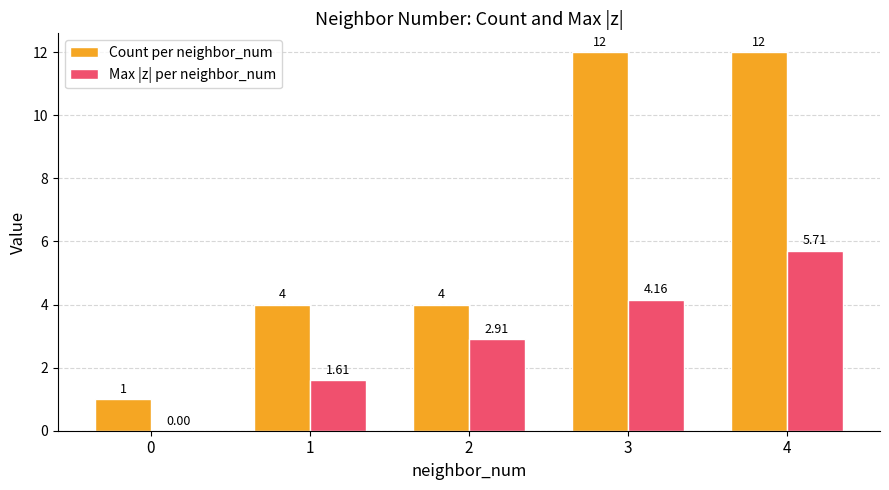

Are the bars grouped side by side (vs. stacked)?

Yes